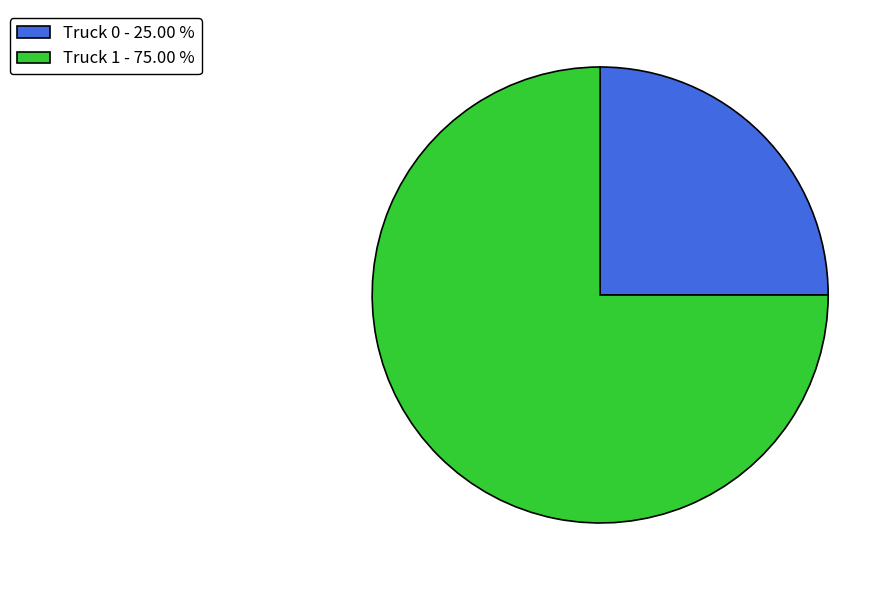

How many segments does this pie chart have?

2